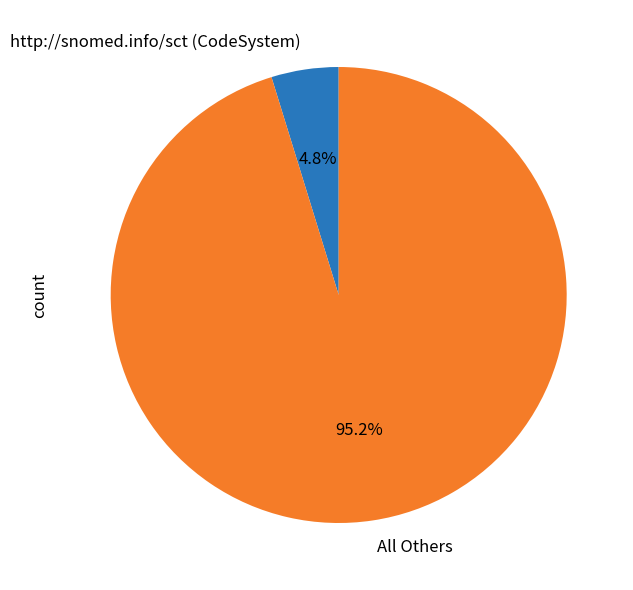

Rank the categories by value from highest to lowest.

All Others, http://snomed.info/sct (CodeSystem)